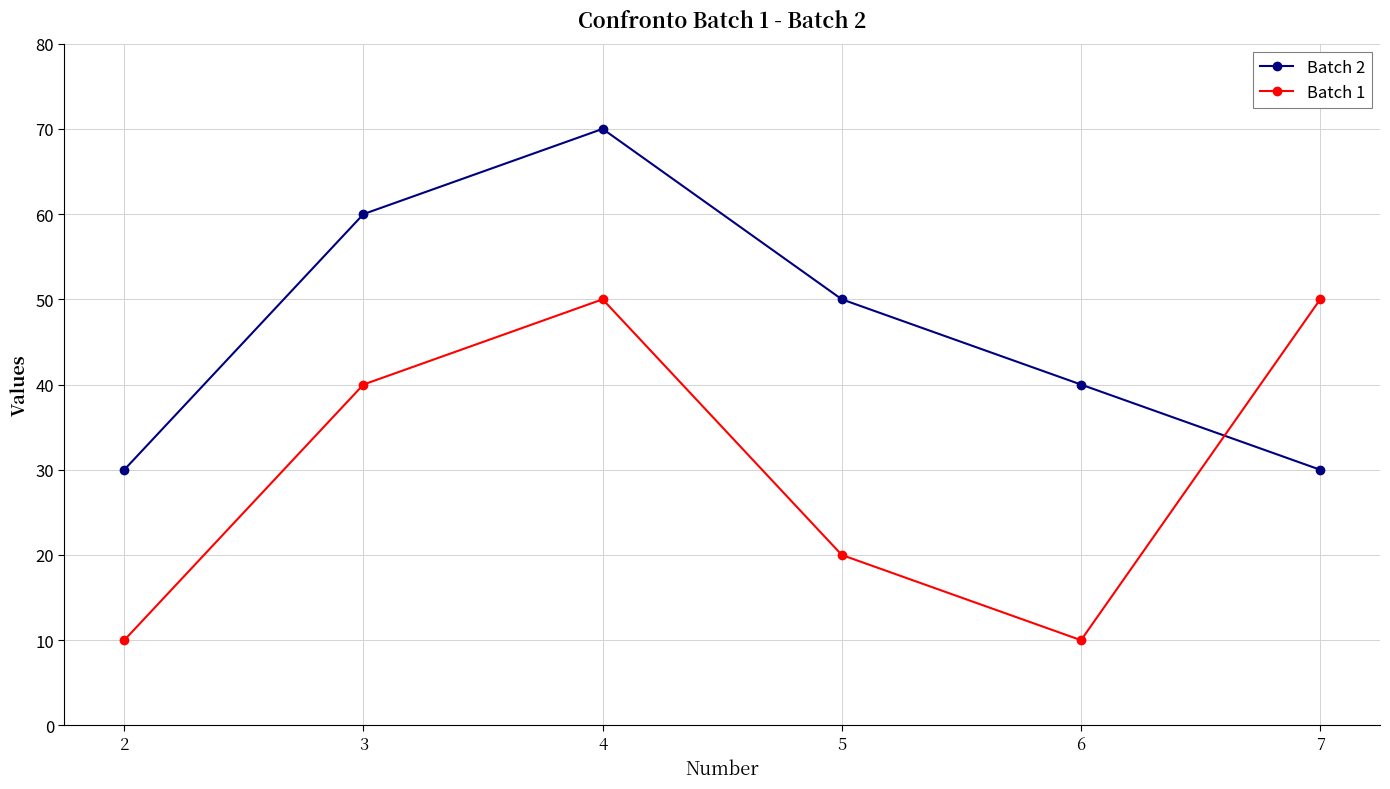

How many Batch 2 values are between 30 and 60?

5